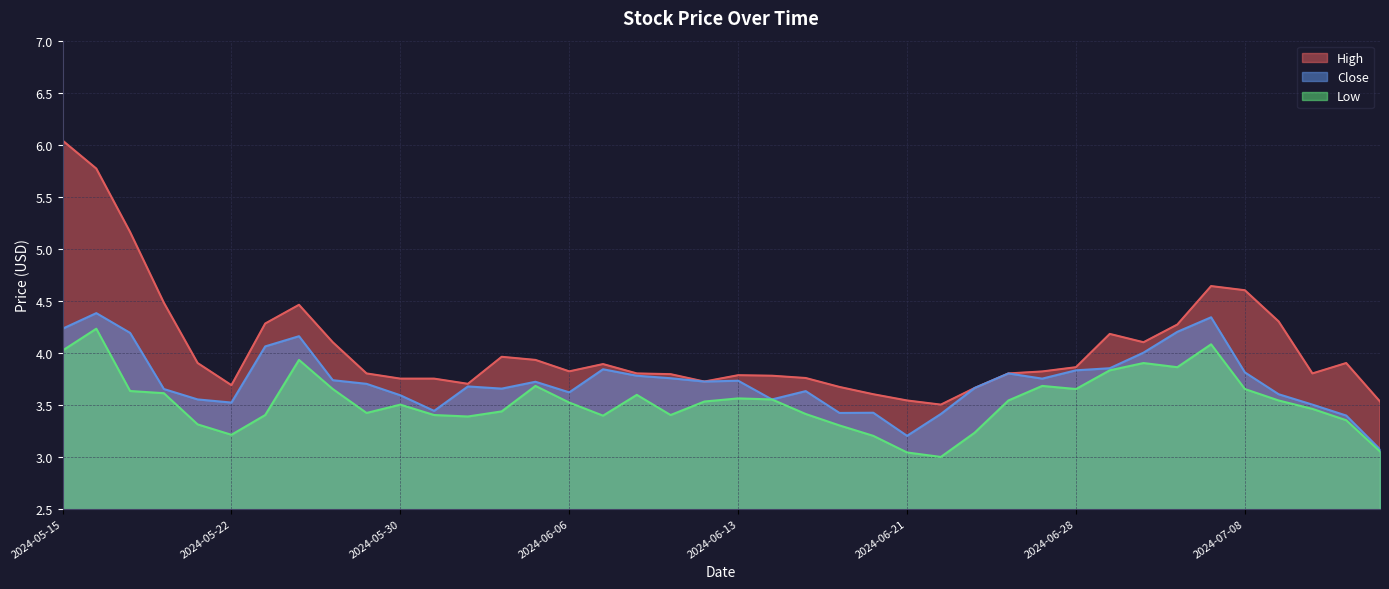

Where is the first local maximum for Low?

2024-05-16